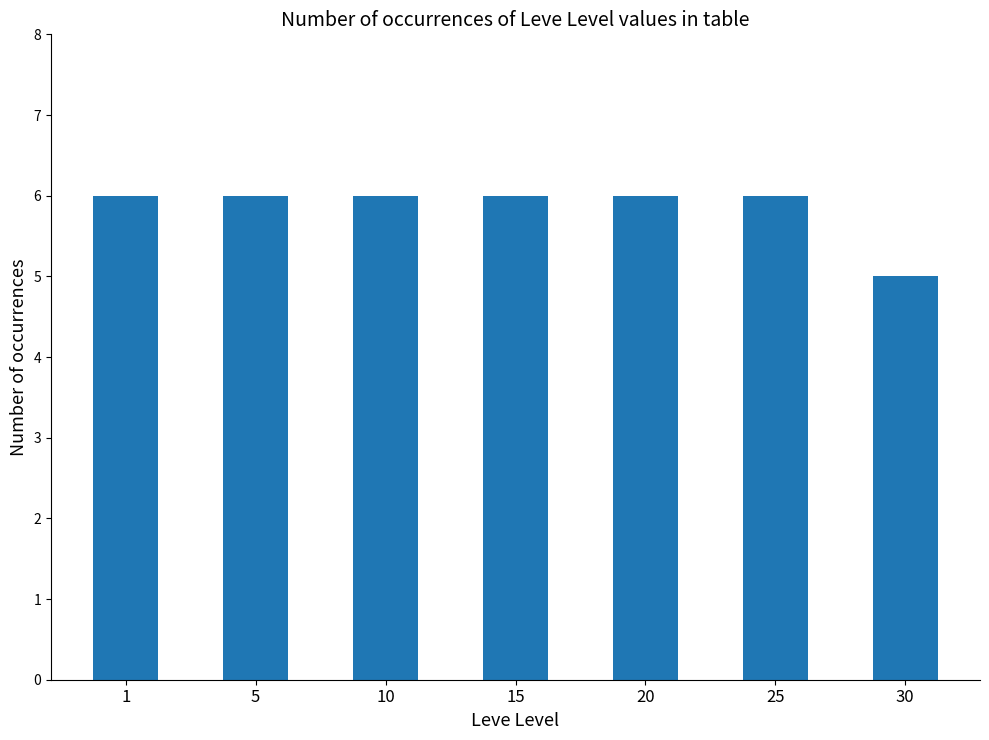

The value at 20 is 6. True or false?

True